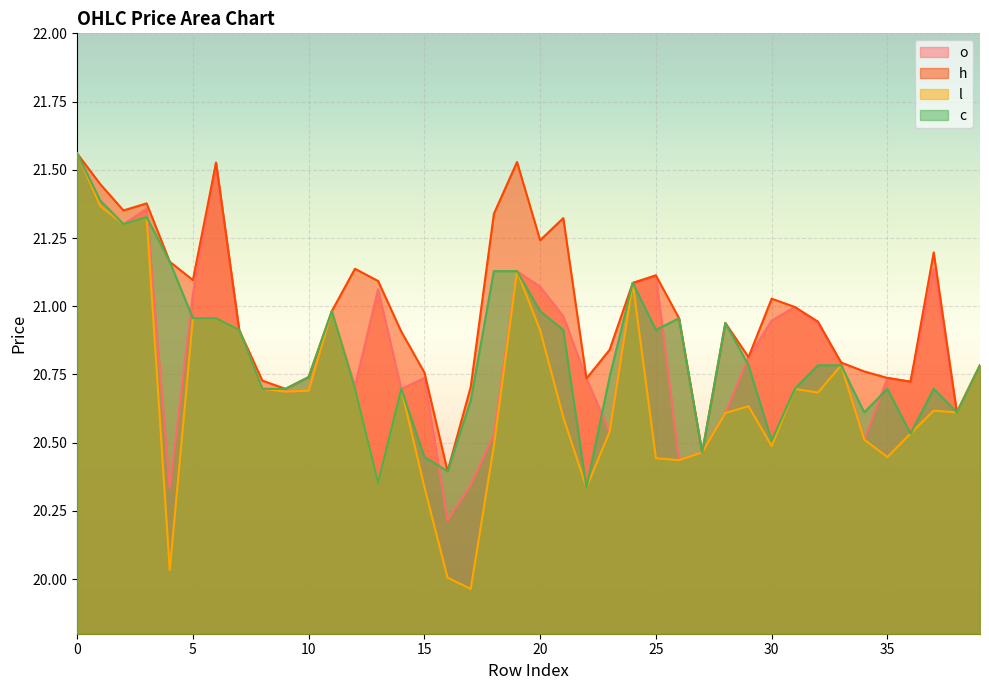

What value does the o series have at 26?

20.4